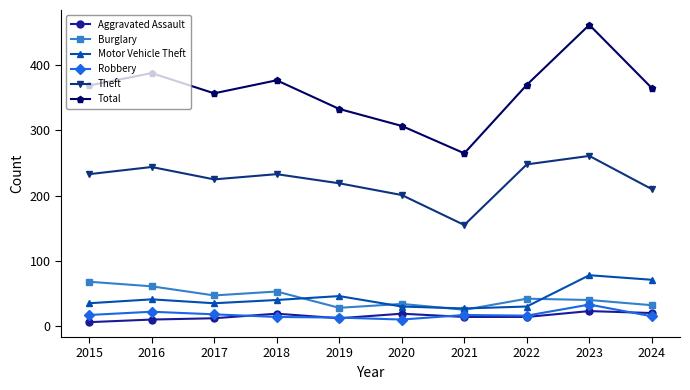

Between 2016 and 2023, which series saw the biggest shift?

Total